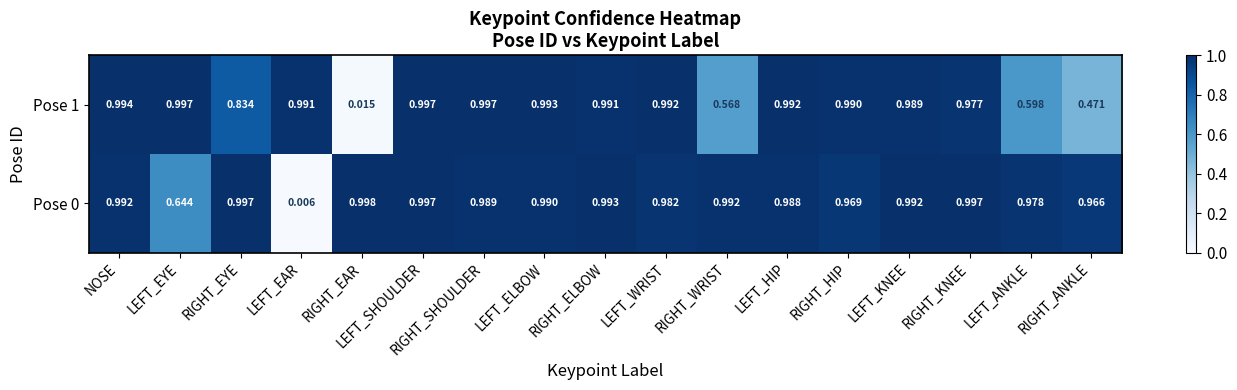

Where is Pose 1 nearest to the value 0?

RIGHT_EAR